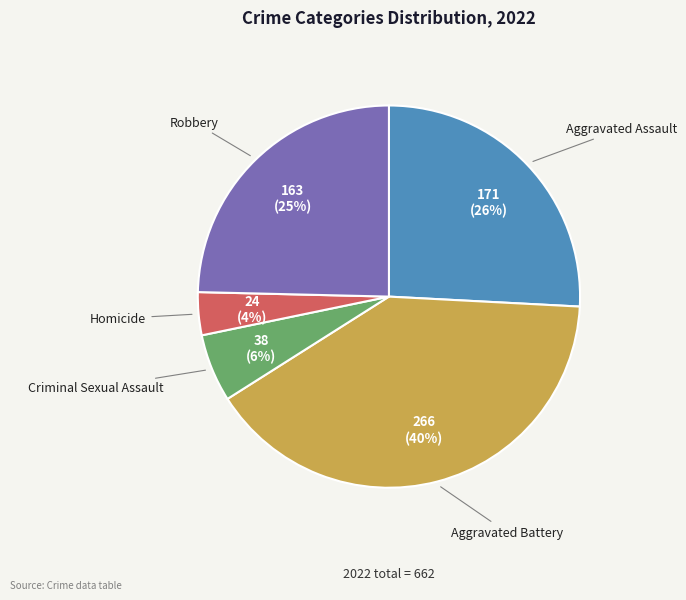

How many slices are in this pie chart?

5